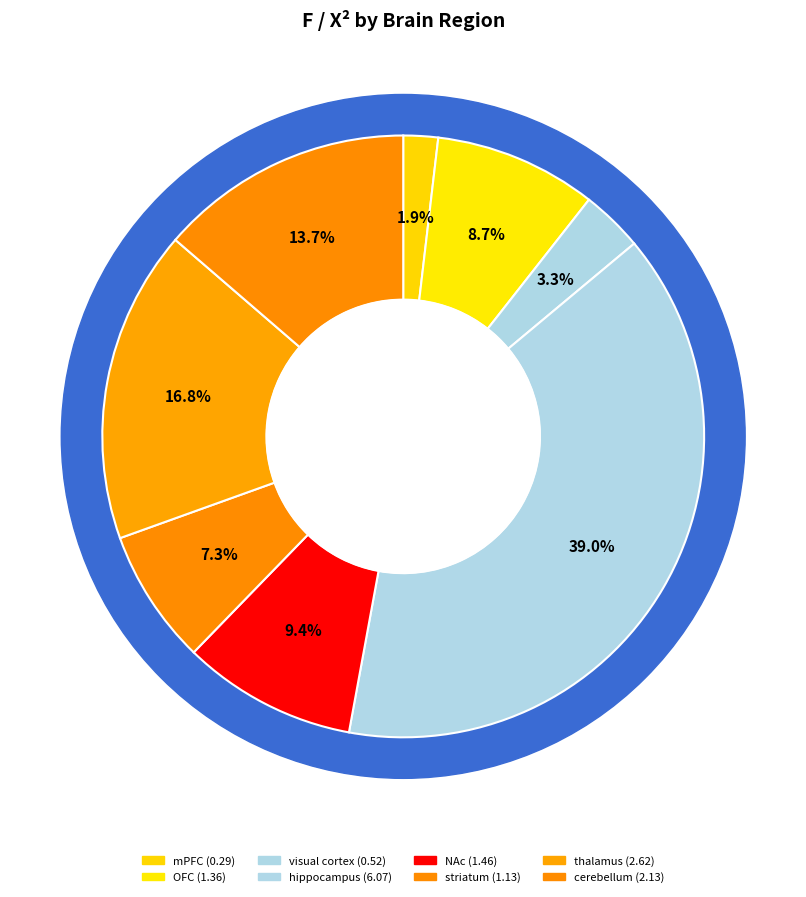

What is the change in value from hippocampus to thalamus?

-3.5